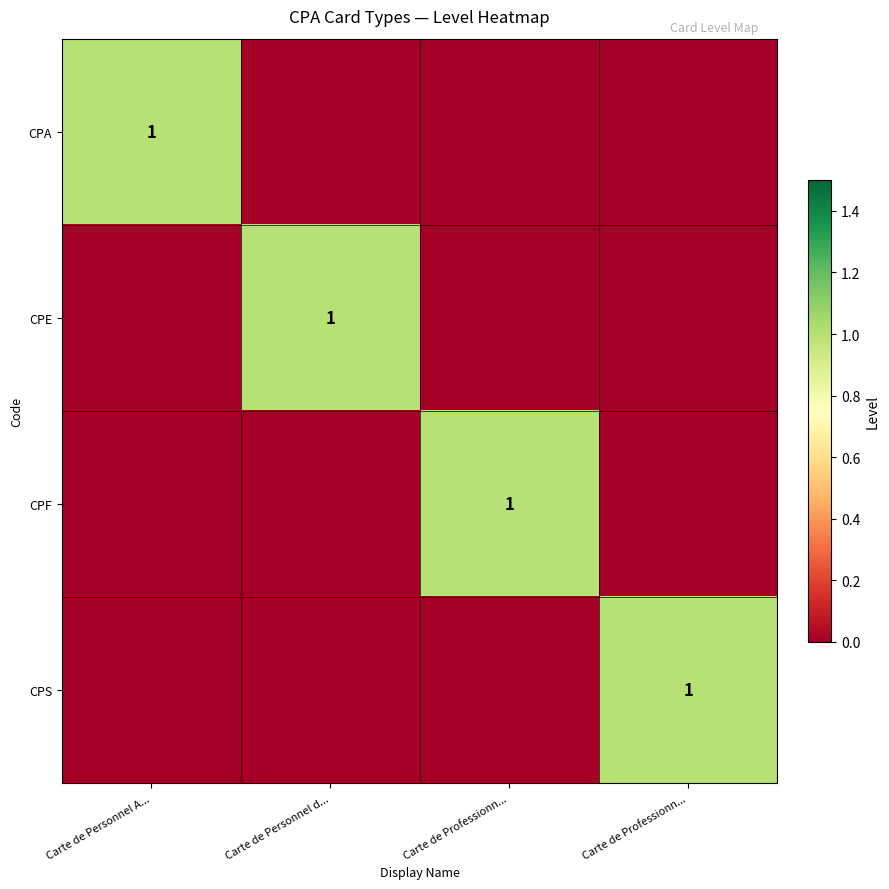

Which has a higher value, Carte de Personnel d... or Carte de Personnel A...?

Carte de Personnel A...